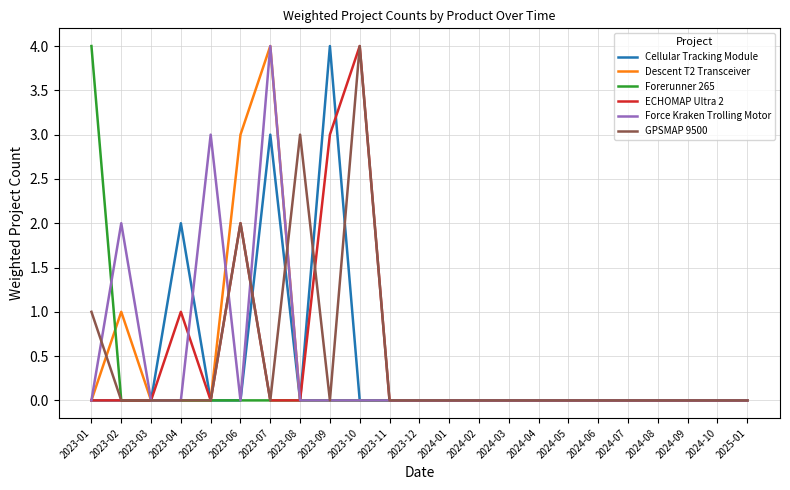

What position from the left is 2023-01?

1